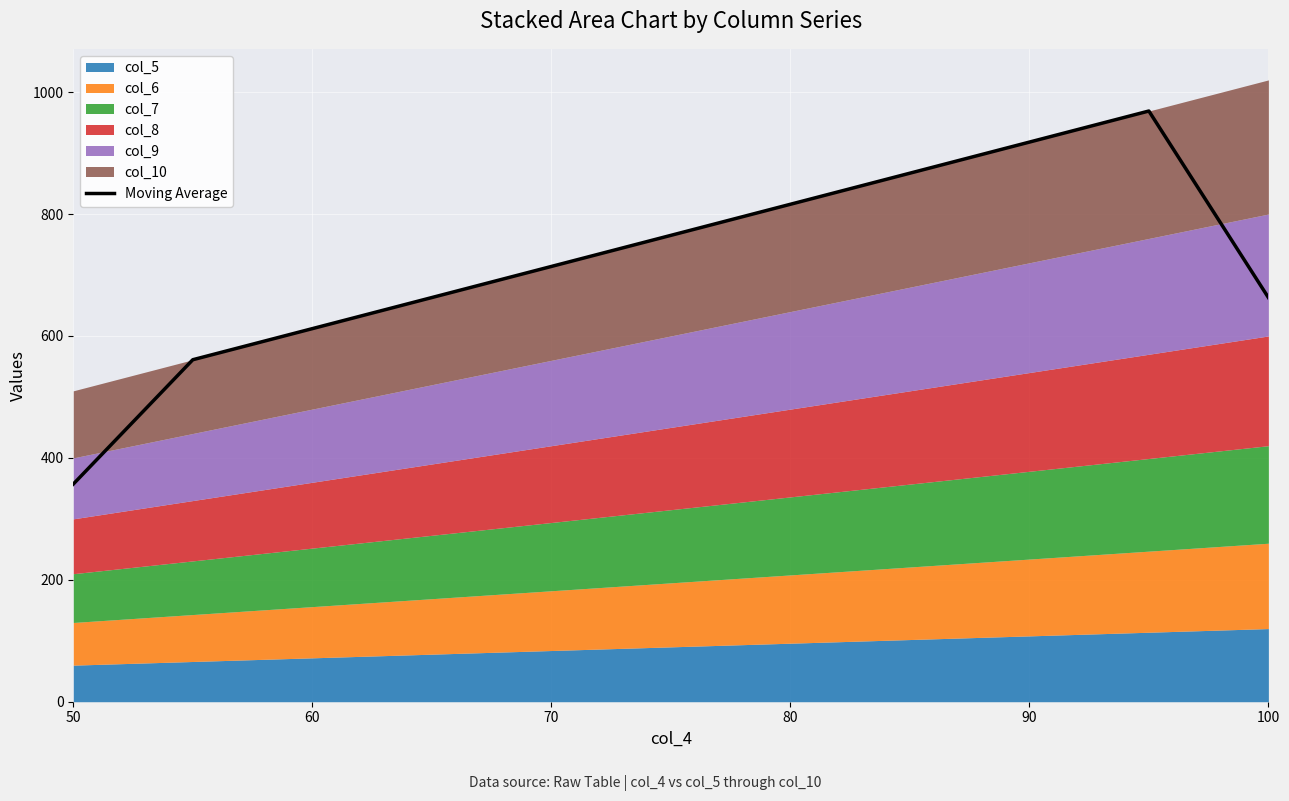

Which category has the lowest value in the Moving Average series?

50